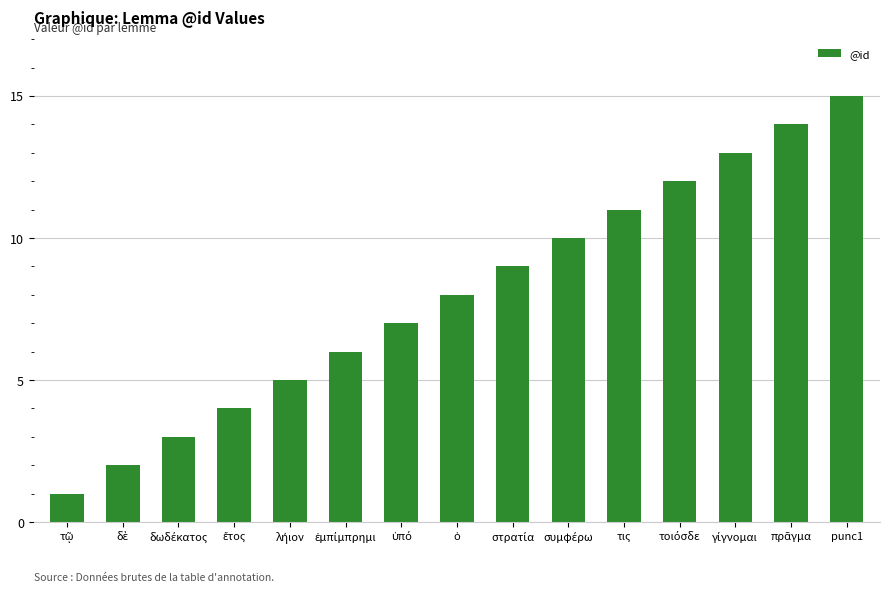

What is the sum of all values?

120